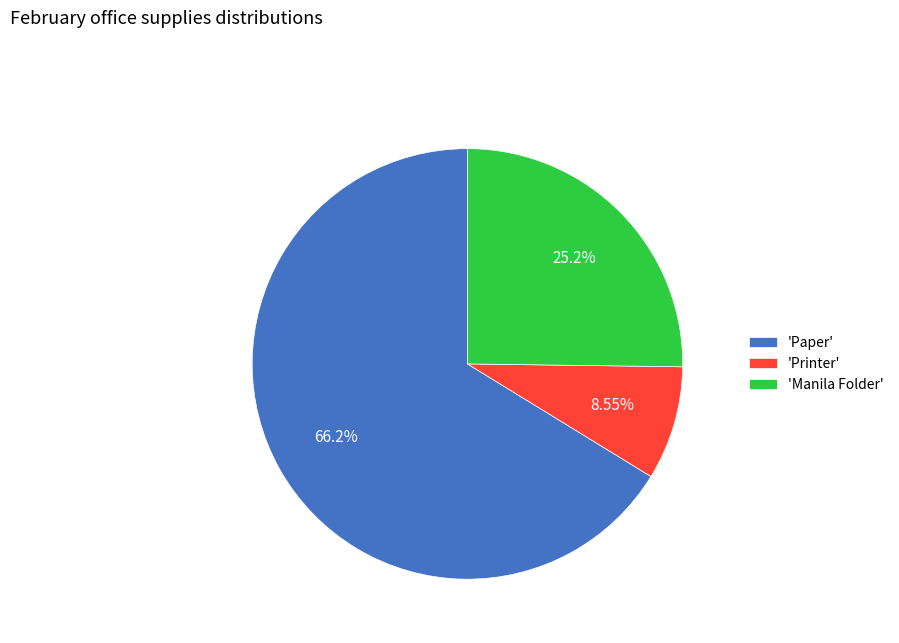

Which slice represents more than half of the pie?

'Paper'